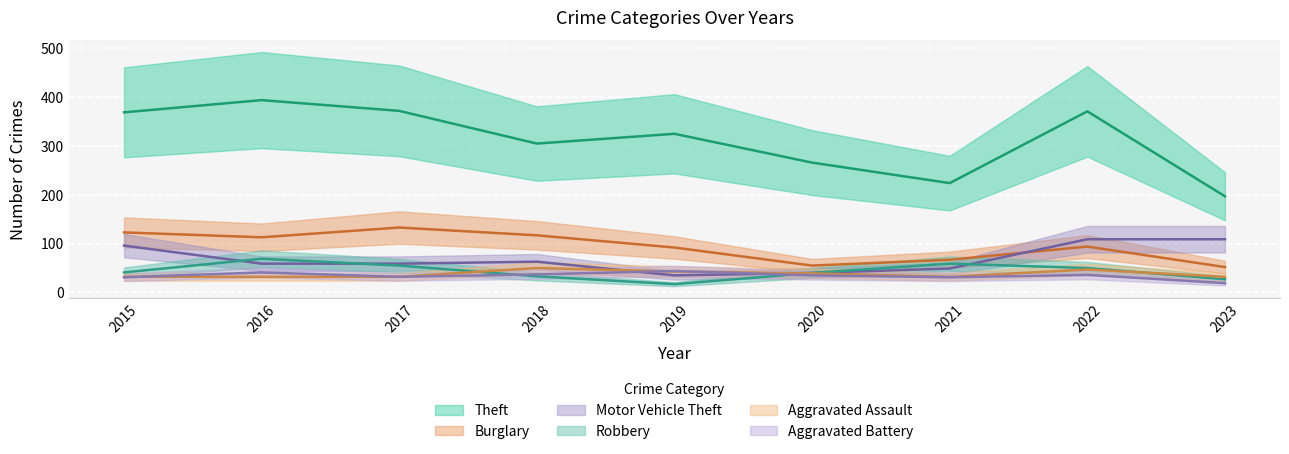

What is the lowest value of the Aggravated Assault series?

32